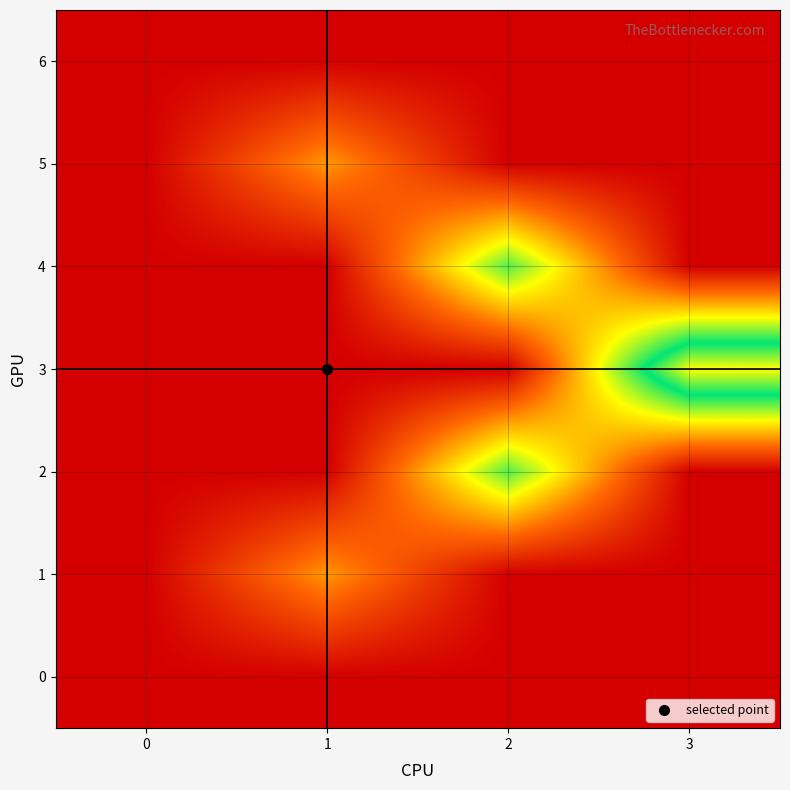

At how many categories does at least one series exceed 2?

1